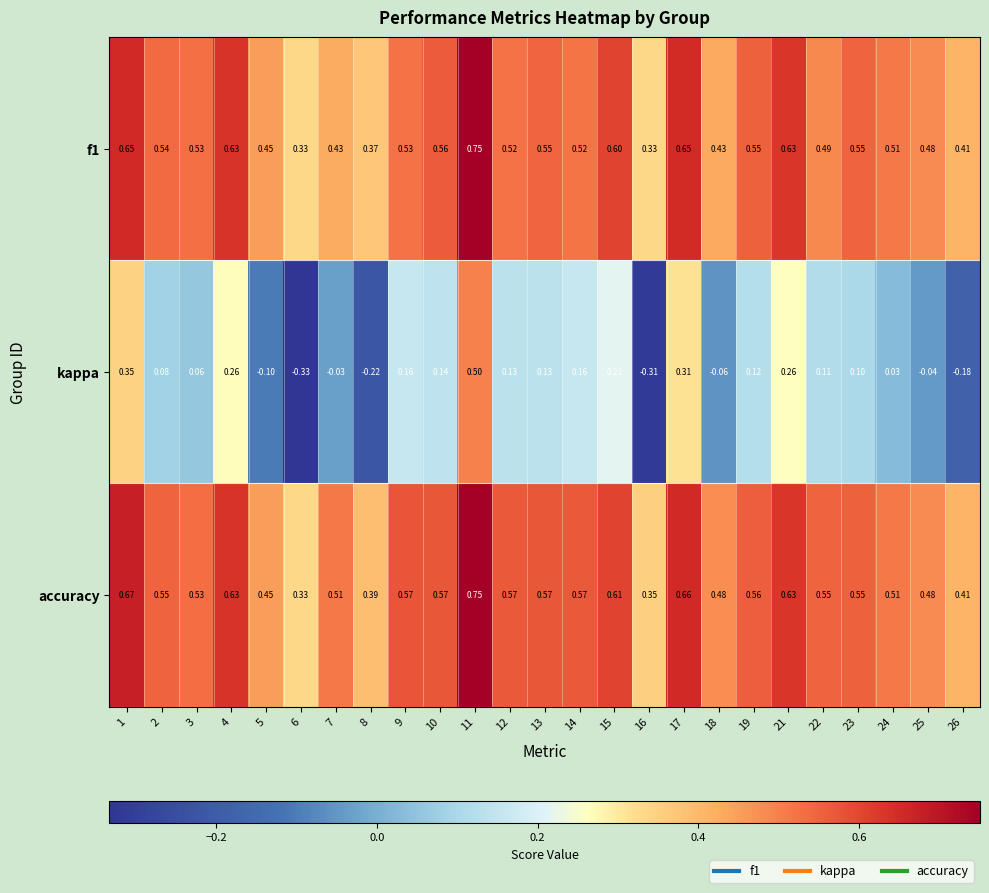

Which series has the largest range (max minus min)?

kappa